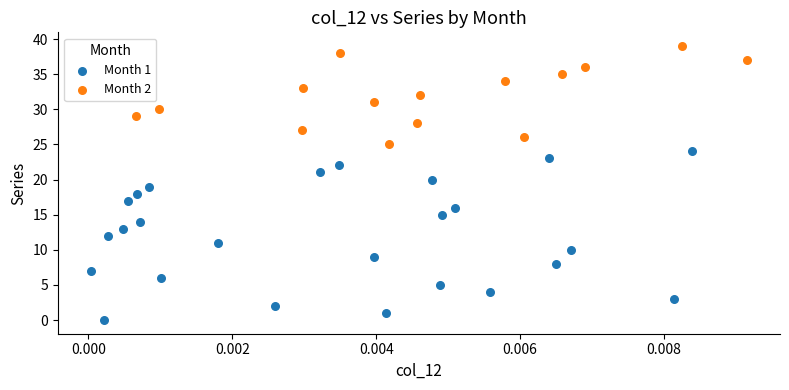

Which series has the widest spread of Y values?

Month 1